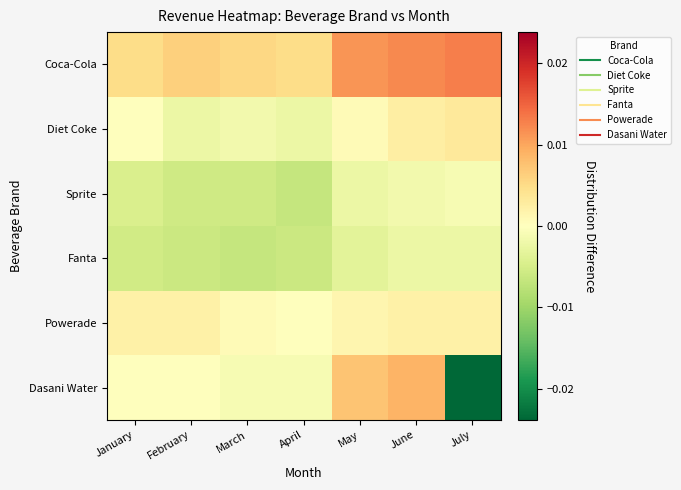

At how many categories does at least one series exceed 0?

7